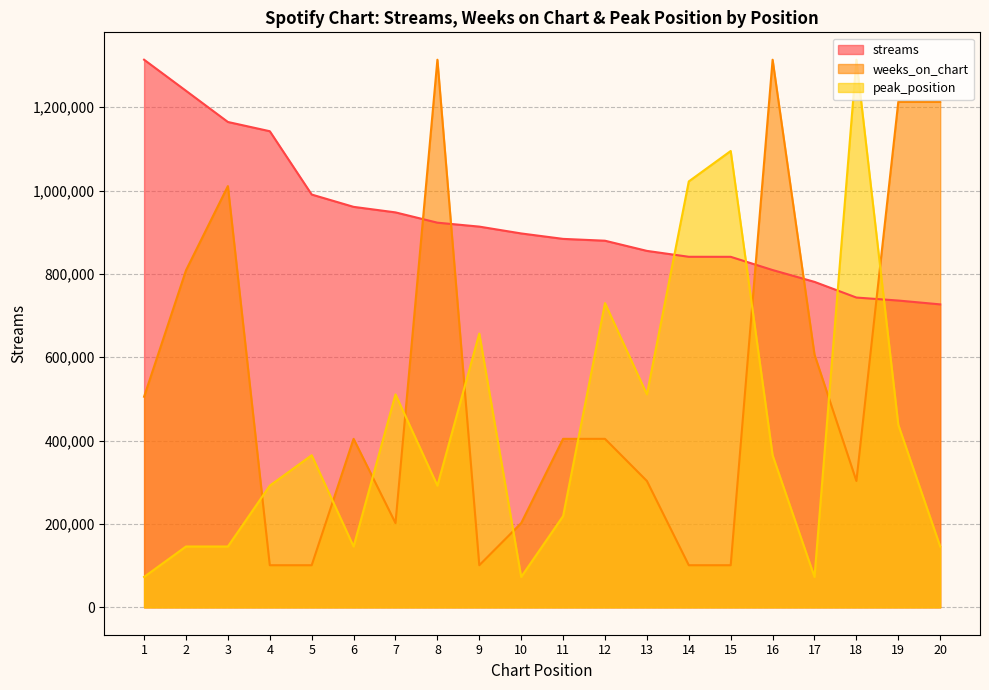

Which has a higher value, 3 or 13?

3